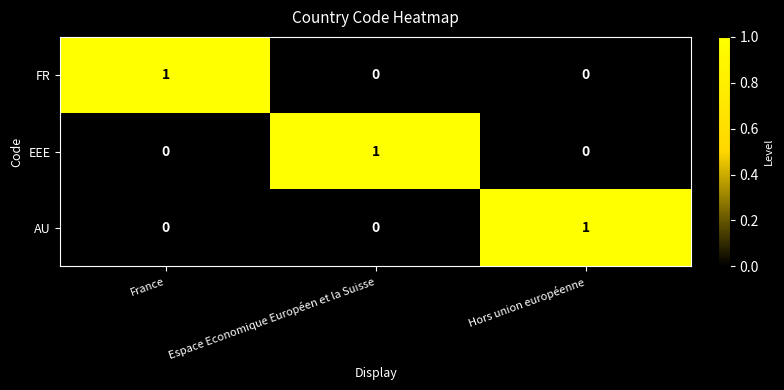

Count the AU values in the range 0 to 1.

3